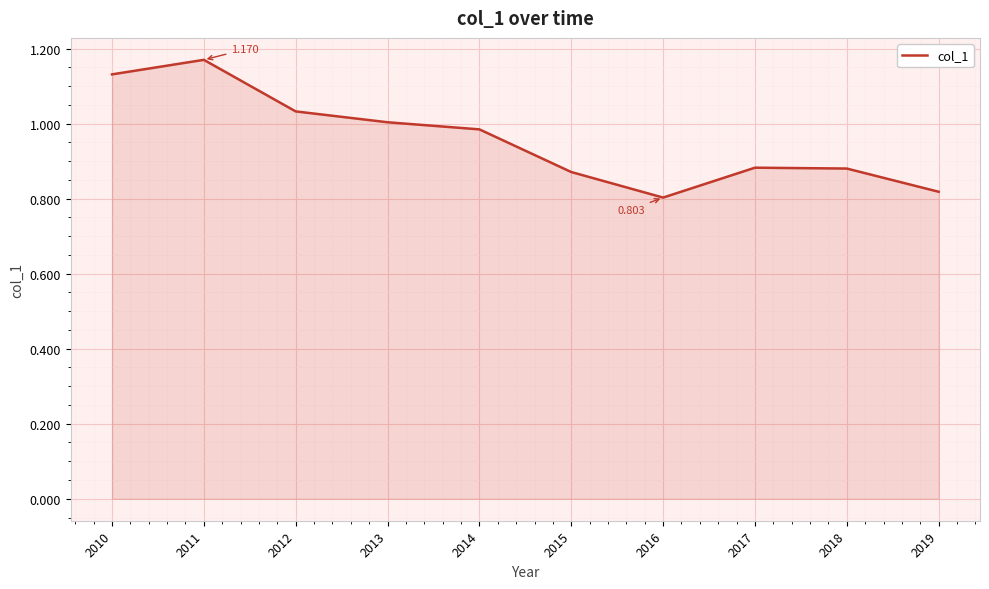

Rank the categories by value from lowest to highest.

2016, 2019, 2015, 2018, 2017, 2014, 2013, 2012, 2010, 2011